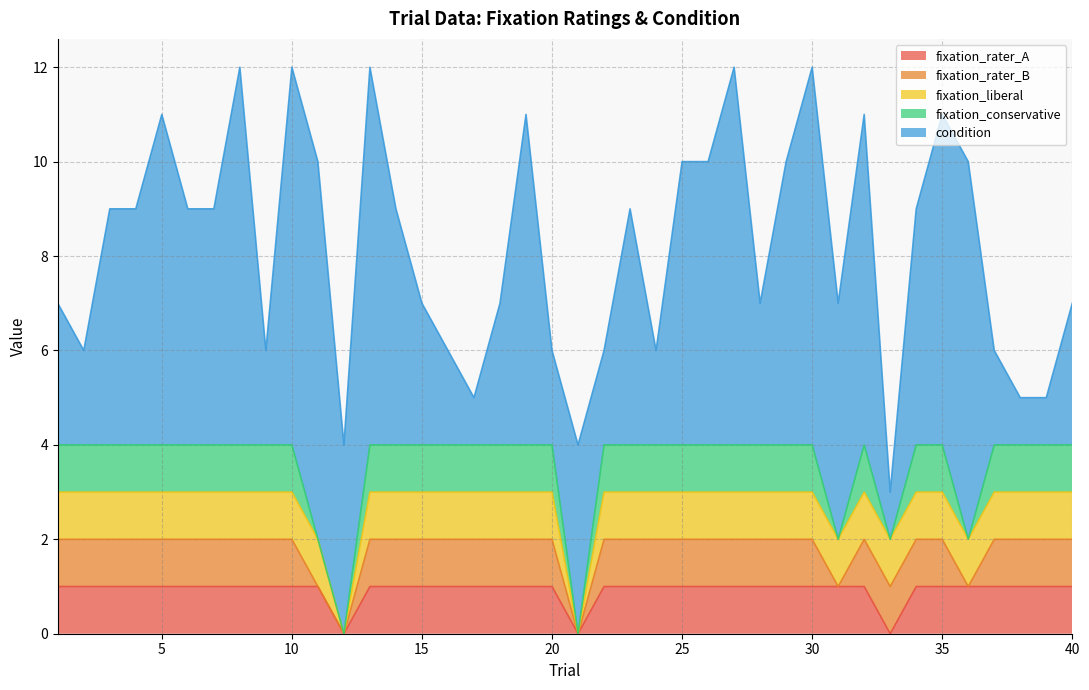

At how many categories does at least one series exceed 4?

22